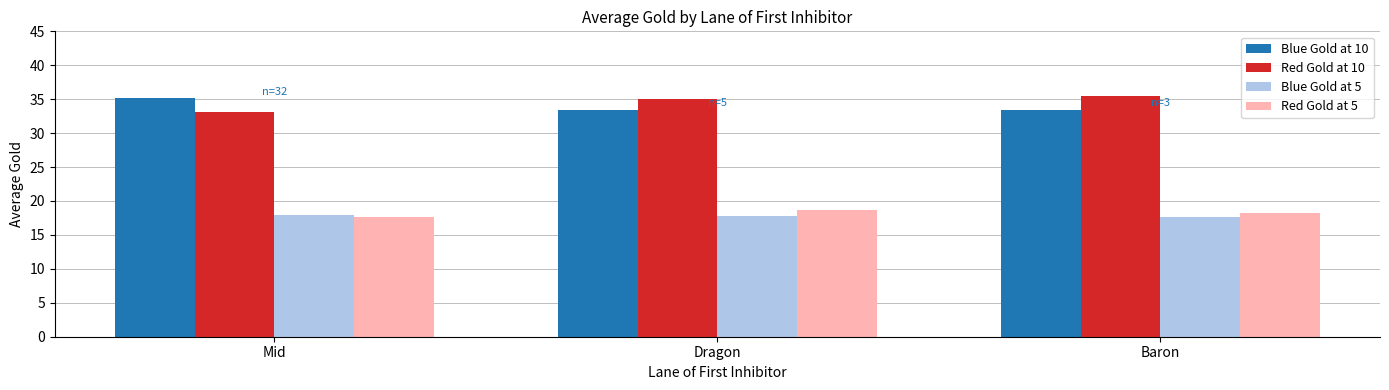

At which category does the chart reach its peak across all series?

Baron